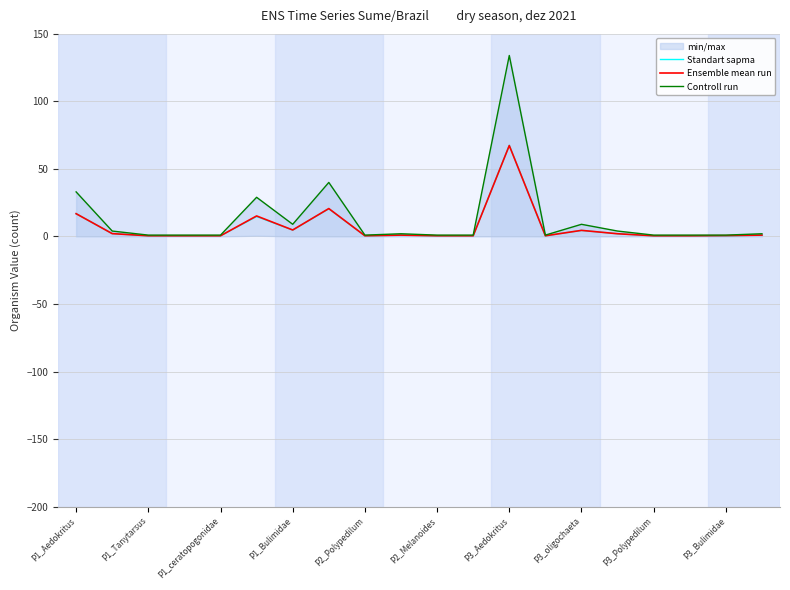

What is the highest value of the Ensemble mean run series?

67.3